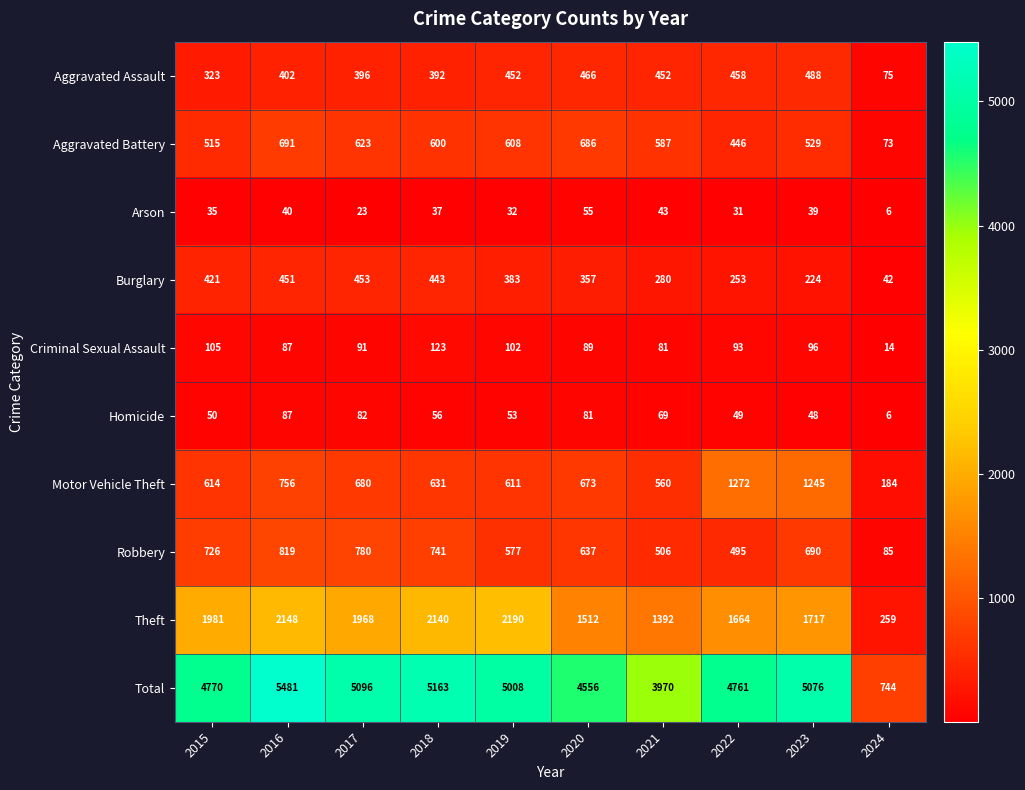

At which category does the chart reach its peak across all series?

2016